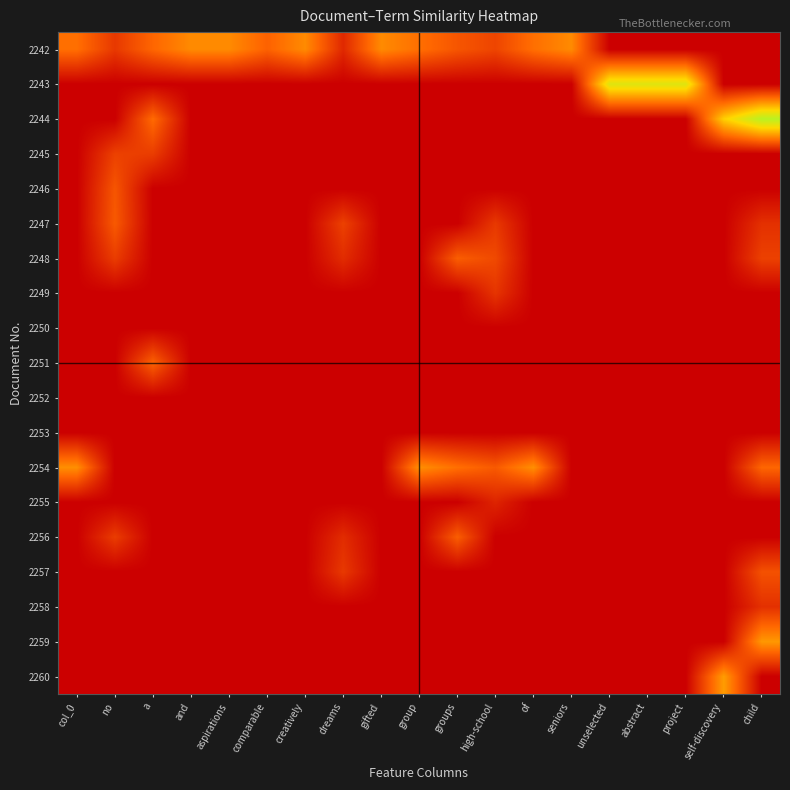

Reading left to right, what are all the values shown in this chart?

2242: col_0=0.3	no=0.1	a=0.2	and=0.3	aspirations=0.3	comparable=0.2	creatively=0.3	dreams=0.1	gifted=0.3	group=0.3	groups=0.2	high-school=0.2	of=0.3	seniors=0.3	unselected=0.0	abstract=0.0	project=0.0	self-discovery=0.0	child=0.0
2243: col_0=0.0	no=0.0	a=0.0	and=0.0	aspirations=0.0	comparable=0.0	creatively=0.0	dreams=0.0	gifted=0.0	group=0.0	groups=0.0	high-school=0.0	of=0.0	seniors=0.0	unselected=0.6	abstract=0.6	project=0.6	self-discovery=0.0	child=0.0
2244: col_0=0.0	no=0.0	a=0.3	and=0.0	aspirations=0.0	comparable=0.0	creatively=0.0	dreams=0.0	gifted=0.0	group=0.0	groups=0.0	high-school=0.0	of=0.0	seniors=0.0	unselected=0.0	abstract=0.0	project=0.0	self-discovery=0.5	child=0.7
2245: col_0=0.0	no=0.2	a=0.1	and=0.0	aspirations=0.0	comparable=0.0	creatively=0.0	dreams=0.0	gifted=0.0	group=0.0	groups=0.0	high-school=0.0	of=0.0	seniors=0.0	unselected=0.0	abstract=0.0	project=0.0	self-discovery=0.0	child=0.0
2246: col_0=0.0	no=0.2	a=0.0	and=0.0	aspirations=0.0	comparable=0.0	creatively=0.0	dreams=0.0	gifted=0.0	group=0.0	groups=0.0	high-school=0.0	of=0.0	seniors=0.0	unselected=0.0	abstract=0.0	project=0.0	self-discovery=0.0	child=0.0
2247: col_0=0.0	no=0.2	a=0.0	and=0.0	aspirations=0.0	comparable=0.0	creatively=0.0	dreams=0.2	gifted=0.0	group=0.0	groups=0.0	high-school=0.1	of=0.0	seniors=0.0	unselected=0.0	abstract=0.0	project=0.0	self-discovery=0.0	child=0.1
2248: col_0=0.0	no=0.1	a=0.0	and=0.0	aspirations=0.0	comparable=0.0	creatively=0.0	dreams=0.1	gifted=0.0	group=0.0	groups=0.2	high-school=0.2	of=0.0	seniors=0.0	unselected=0.0	abstract=0.0	project=0.0	self-discovery=0.0	child=0.2
2249: col_0=0.0	no=0.0	a=0.0	and=0.0	aspirations=0.0	comparable=0.0	creatively=0.0	dreams=0.0	gifted=0.0	group=0.0	groups=0.0	high-school=0.1	of=0.0	seniors=0.0	unselected=0.0	abstract=0.0	project=0.0	self-discovery=0.0	child=0.0
2250: col_0=0.0	no=0.0	a=0.0	and=0.0	aspirations=0.0	comparable=0.0	creatively=0.0	dreams=0.0	gifted=0.0	group=0.0	groups=0.0	high-school=0.0	of=0.0	seniors=0.0	unselected=0.0	abstract=0.0	project=0.0	self-discovery=0.0	child=0.0
2251: col_0=0.0	no=0.0	a=0.2	and=0.0	aspirations=0.0	comparable=0.0	creatively=0.0	dreams=0.0	gifted=0.0	group=0.0	groups=0.0	high-school=0.0	of=0.0	seniors=0.0	unselected=0.0	abstract=0.0	project=0.0	self-discovery=0.0	child=0.0
2252: col_0=0.0	no=0.0	a=0.0	and=0.0	aspirations=0.0	comparable=0.0	creatively=0.0	dreams=0.0	gifted=0.0	group=0.0	groups=0.0	high-school=0.0	of=0.0	seniors=0.0	unselected=0.0	abstract=0.0	project=0.0	self-discovery=0.0	child=0.0
2253: col_0=0.0	no=0.0	a=0.0	and=0.0	aspirations=0.0	comparable=0.0	creatively=0.0	dreams=0.0	gifted=0.0	group=0.0	groups=0.0	high-school=0.0	of=0.0	seniors=0.0	unselected=0.0	abstract=0.0	project=0.0	self-discovery=0.0	child=0.0
2254: col_0=0.3	no=0.0	a=0.0	and=0.0	aspirations=0.0	comparable=0.0	creatively=0.0	dreams=0.0	gifted=0.0	group=0.3	groups=0.3	high-school=0.2	of=0.3	seniors=0.0	unselected=0.0	abstract=0.0	project=0.0	self-discovery=0.0	child=0.2
2255: col_0=0.0	no=0.0	a=0.0	and=0.0	aspirations=0.0	comparable=0.0	creatively=0.0	dreams=0.0	gifted=0.0	group=0.0	groups=0.0	high-school=0.1	of=0.0	seniors=0.0	unselected=0.0	abstract=0.0	project=0.0	self-discovery=0.0	child=0.0
2256: col_0=0.0	no=0.1	a=0.0	and=0.0	aspirations=0.0	comparable=0.0	creatively=0.0	dreams=0.1	gifted=0.0	group=0.0	groups=0.2	high-school=0.0	of=0.0	seniors=0.0	unselected=0.0	abstract=0.0	project=0.0	self-discovery=0.0	child=0.0
2257: col_0=0.0	no=0.0	a=0.0	and=0.0	aspirations=0.0	comparable=0.0	creatively=0.0	dreams=0.1	gifted=0.0	group=0.0	groups=0.0	high-school=0.0	of=0.0	seniors=0.0	unselected=0.0	abstract=0.0	project=0.0	self-discovery=0.0	child=0.2
2258: col_0=0.0	no=0.0	a=0.0	and=0.0	aspirations=0.0	comparable=0.0	creatively=0.0	dreams=0.0	gifted=0.0	group=0.0	groups=0.0	high-school=0.0	of=0.0	seniors=0.0	unselected=0.0	abstract=0.0	project=0.0	self-discovery=0.0	child=0.1
2259: col_0=0.0	no=0.0	a=0.0	and=0.0	aspirations=0.0	comparable=0.0	creatively=0.0	dreams=0.0	gifted=0.0	group=0.0	groups=0.0	high-school=0.0	of=0.0	seniors=0.0	unselected=0.0	abstract=0.0	project=0.0	self-discovery=0.0	child=0.4
2260: col_0=0.0	no=0.0	a=0.0	and=0.0	aspirations=0.0	comparable=0.0	creatively=0.0	dreams=0.0	gifted=0.0	group=0.0	groups=0.0	high-school=0.0	of=0.0	seniors=0.0	unselected=0.0	abstract=0.0	project=0.0	self-discovery=0.4	child=0.0